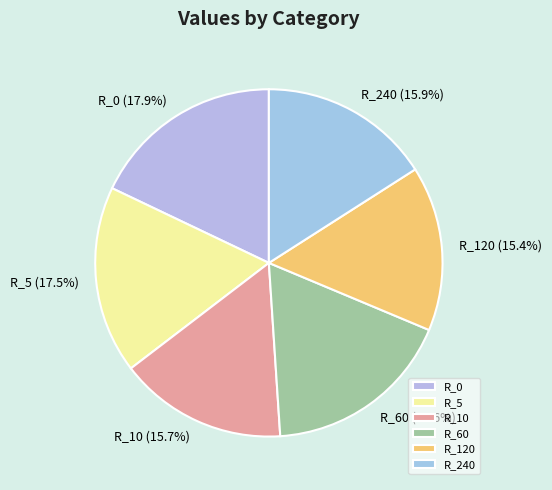

What percentage do R_120 and R_240 together represent?

31.3%